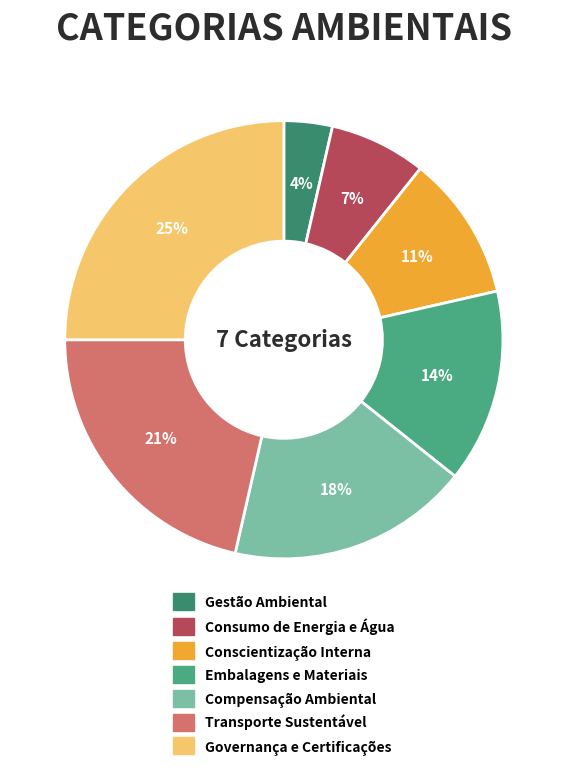

Count the number of slices in the pie.

7